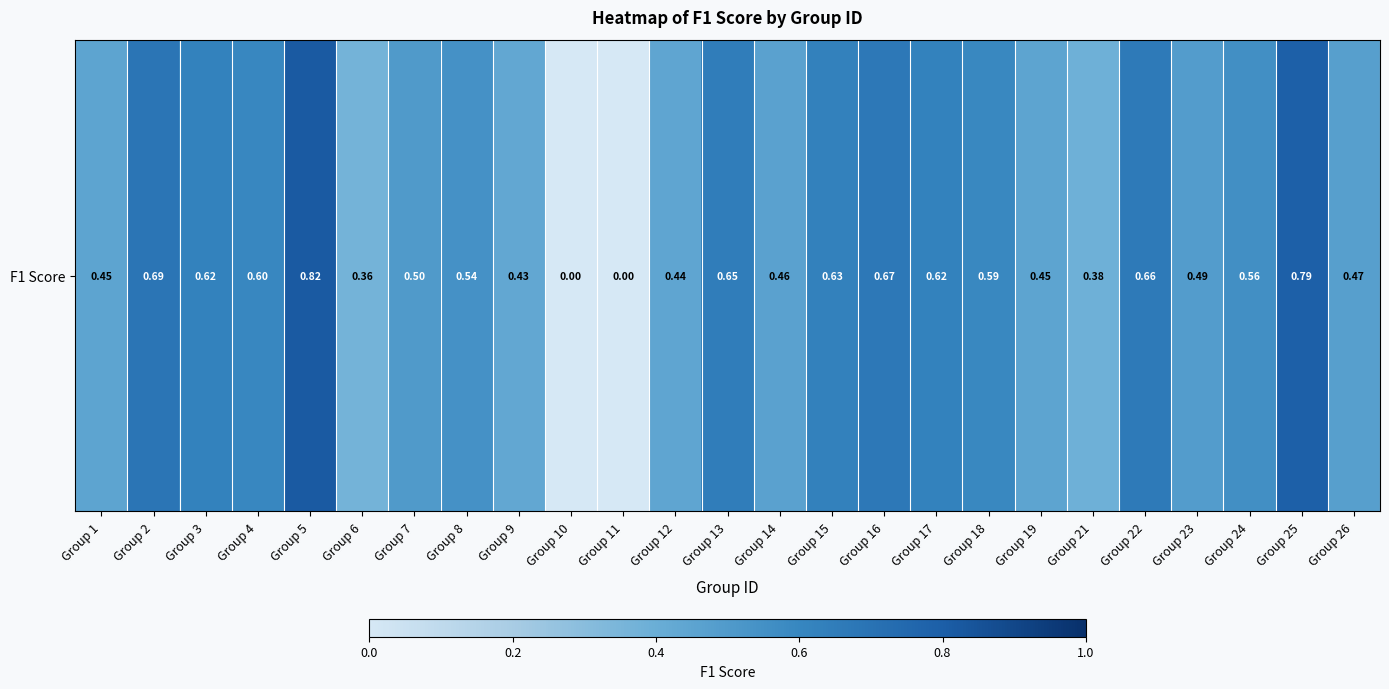

Rank the categories by value from highest to lowest.

Group 5, Group 25, Group 2, Group 16, Group 22, Group 13, Group 15, Group 17, Group 3, Group 4, Group 18, Group 24, Group 8, Group 7, Group 23, Group 26, Group 14, Group 19, Group 1, Group 12, Group 9, Group 21, Group 6, Group 10, Group 11